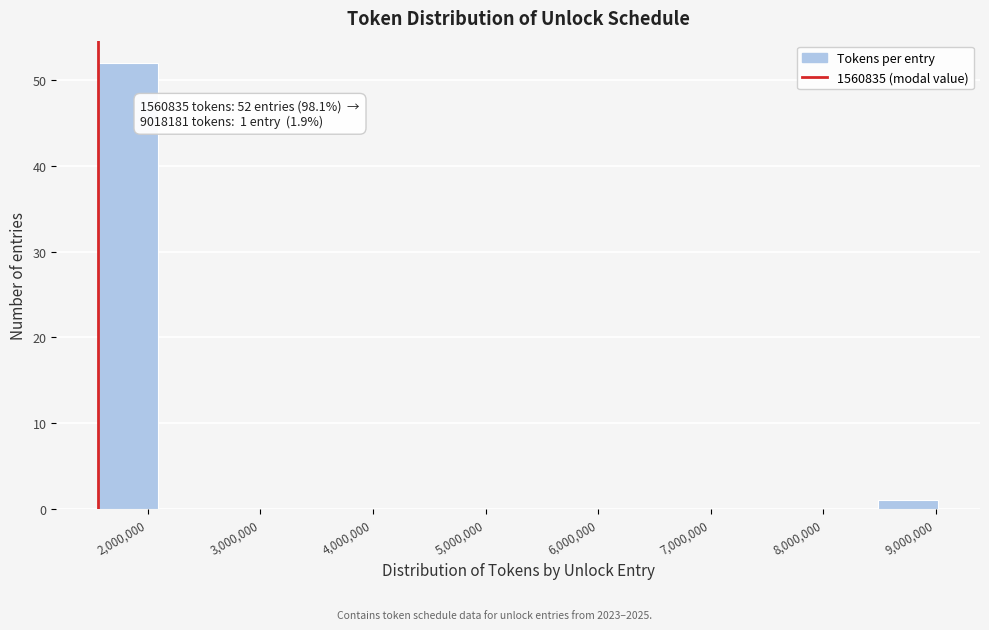

Over which range of the x-axis is the bar tallest?

1600000 to 2100000